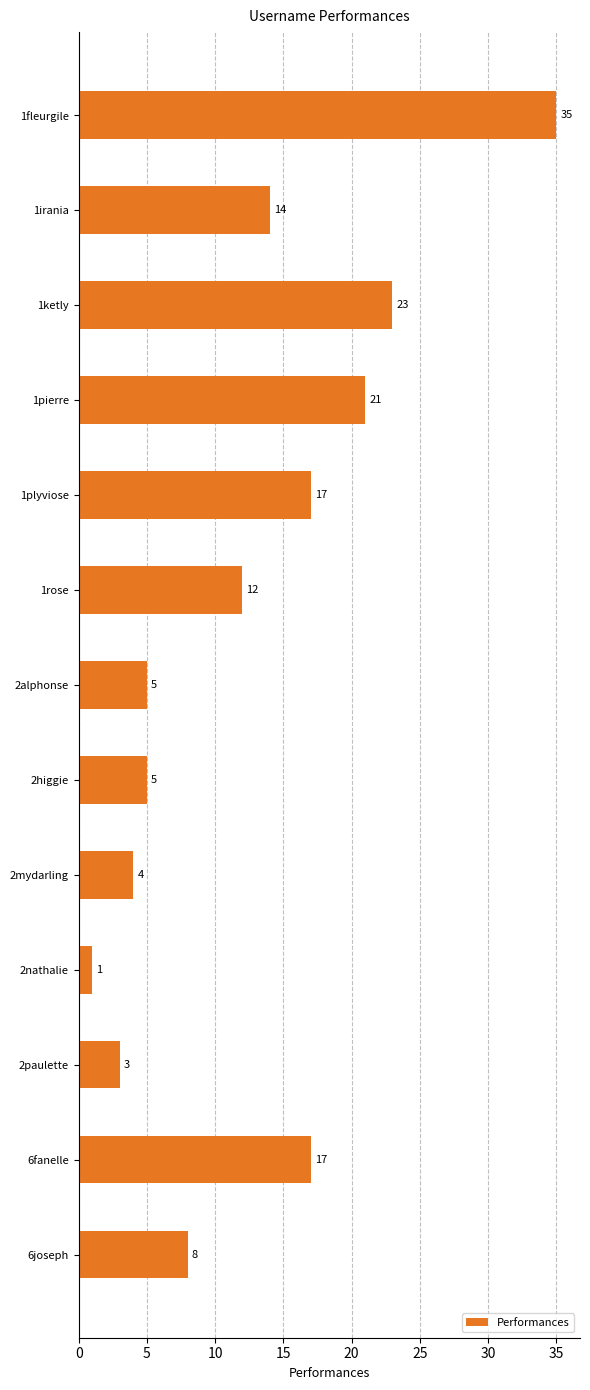

Reading top to bottom, what are all the values shown in this chart?

1fleurgile=35	1irania=14	1ketly=23	1pierre=21	1plyviose=17	1rose=12	2alphonse=5	2higgie=5	2mydarling=4	2nathalie=1	2paulette=3	6fanelle=17	6joseph=8